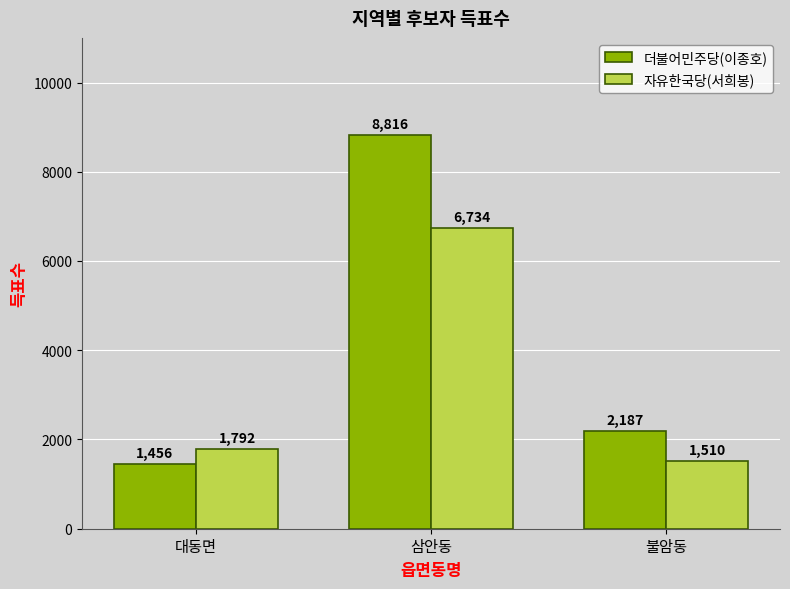

Between 삼안동 and 불암동, which series saw the biggest shift?

더불어민주당(이종호)